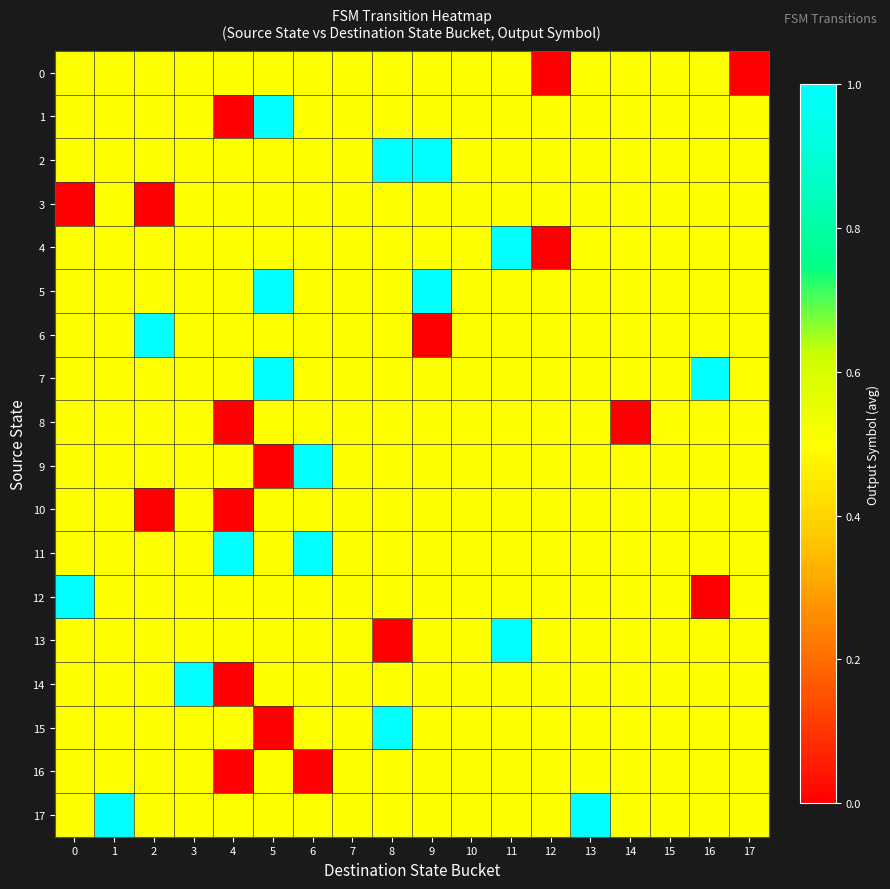

At which category is the sum across all series the highest?

11